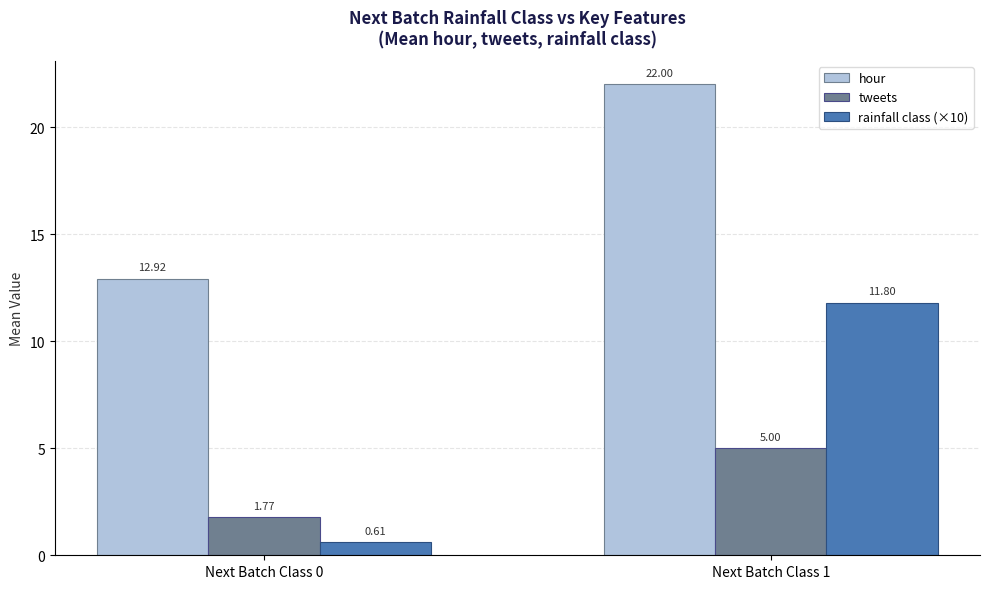

What is the sum of the tweets values at Next Batch Class 1 and Next Batch Class 0?

6.8